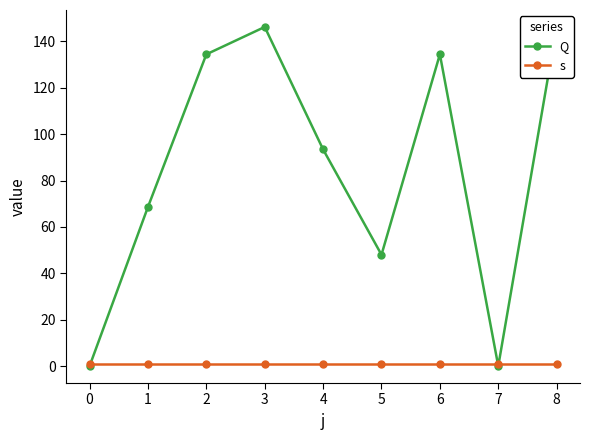

How many data points in Q are above 93?

5